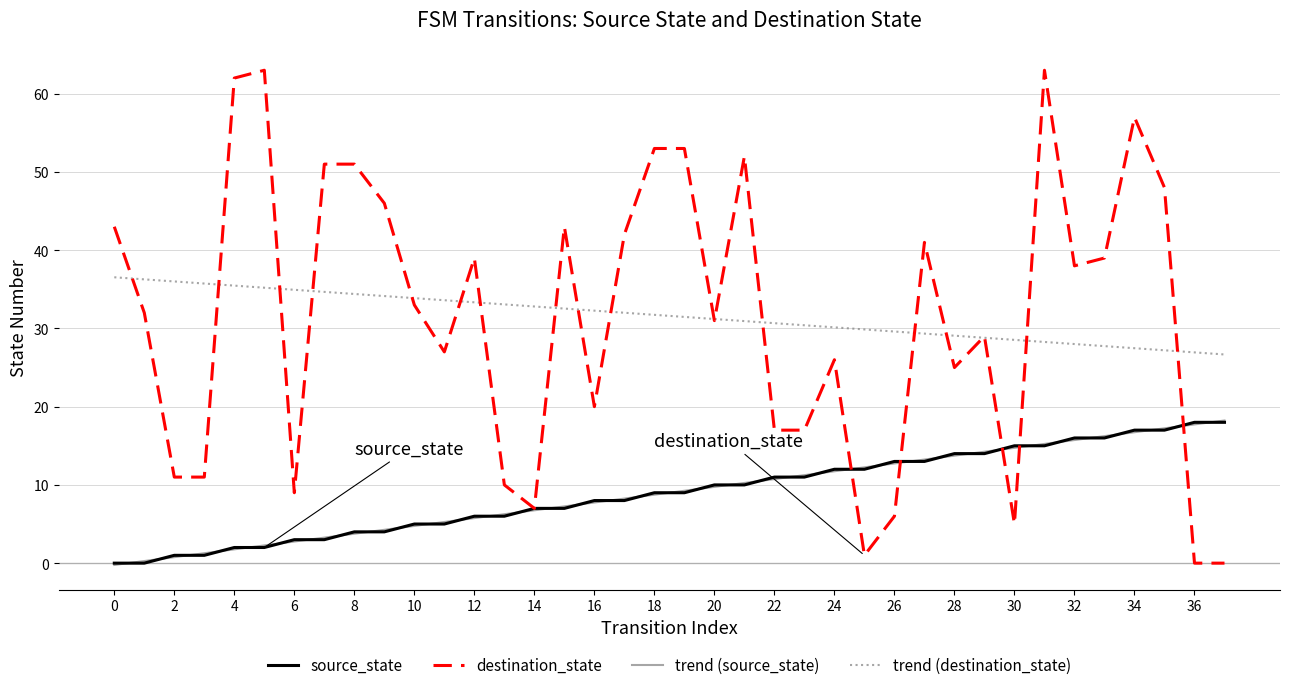

What is the lowest value of the trend (destination_state) series?

26.7